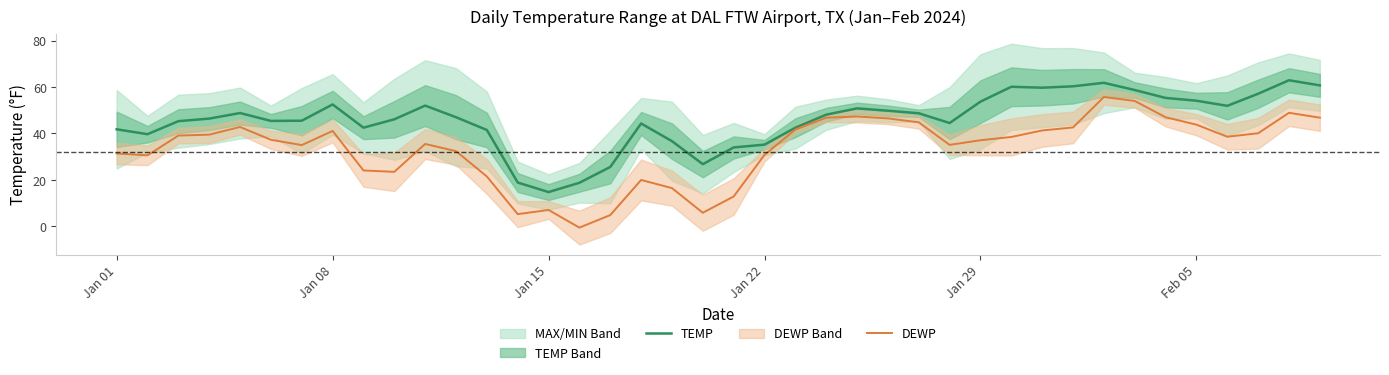

Reading left to right, list all the values displayed in this chart.

TEMP: 41.8	39.7	45.3	46.4	48.8	45.4	45.5	52.5	42.5	46.1	52.0	47.0	41.5	18.9	14.8	18.8	25.6	44.3	36.7	26.8	34.0	35.2	42.5	48.1	50.8	49.8	48.7	44.5	53.7	60.1	59.7	60.3	61.8	58.7	55.3	54.1	51.9	57.1	62.9	60.7
DEWP: 31.4	30.6	39.1	39.5	42.8	37.3	35.0	41.1	24.1	23.5	35.5	32.4	21.5	5.3	7.1	-0.5	4.9	20.0	16.5	5.9	12.9	30.8	41.7	46.8	47.3	46.5	44.8	35.1	37.1	38.5	41.3	42.6	55.7	54.0	47.0	43.8	38.6	40.1	48.9	46.8